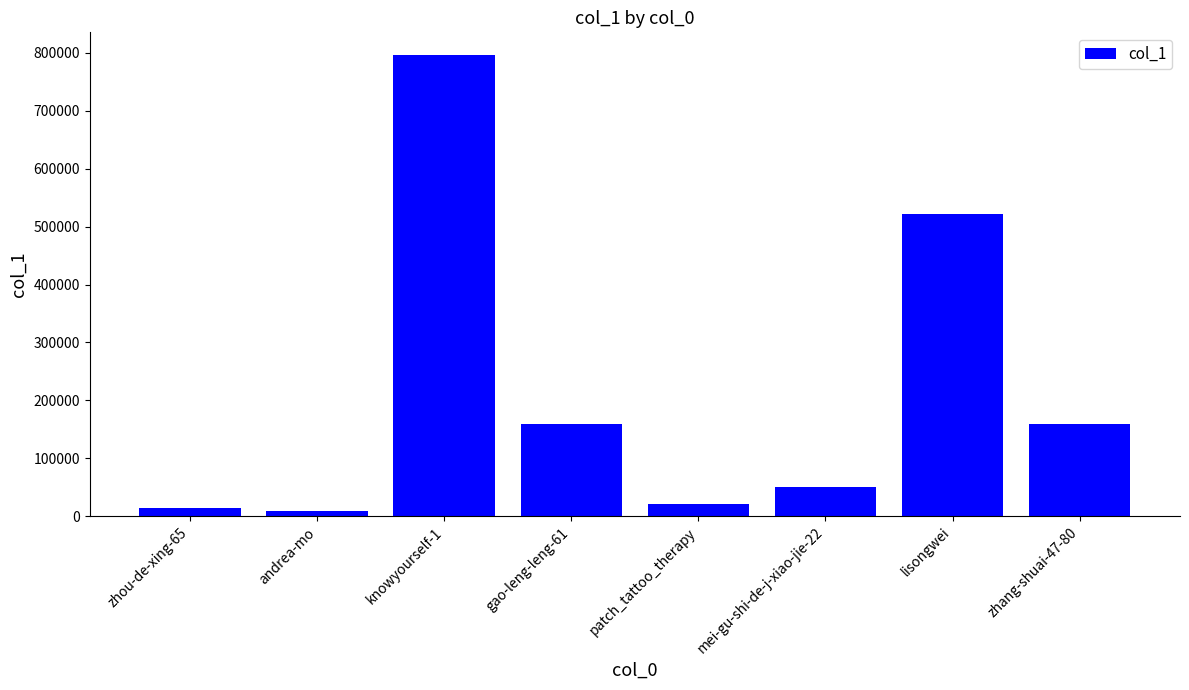

What is the maximum value shown in the chart?

795841